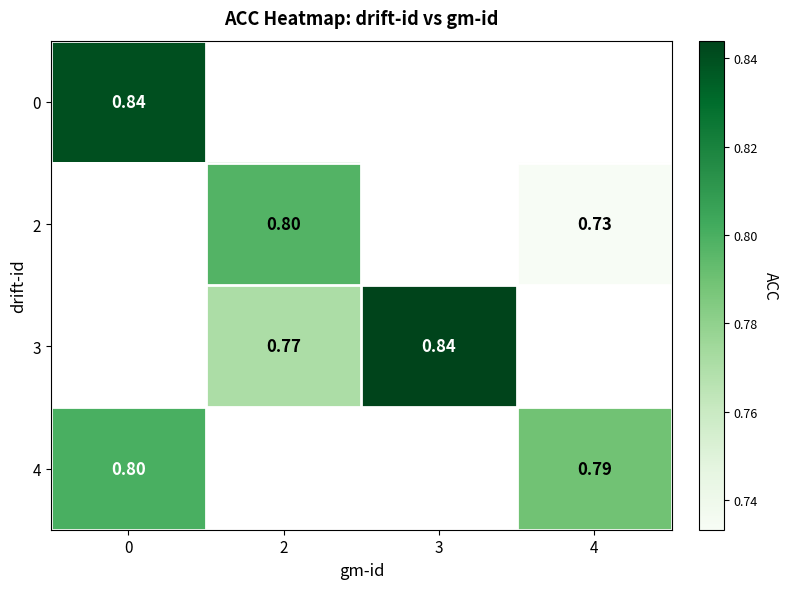

The 3 series shows 0.8 at 2. True or false?

True